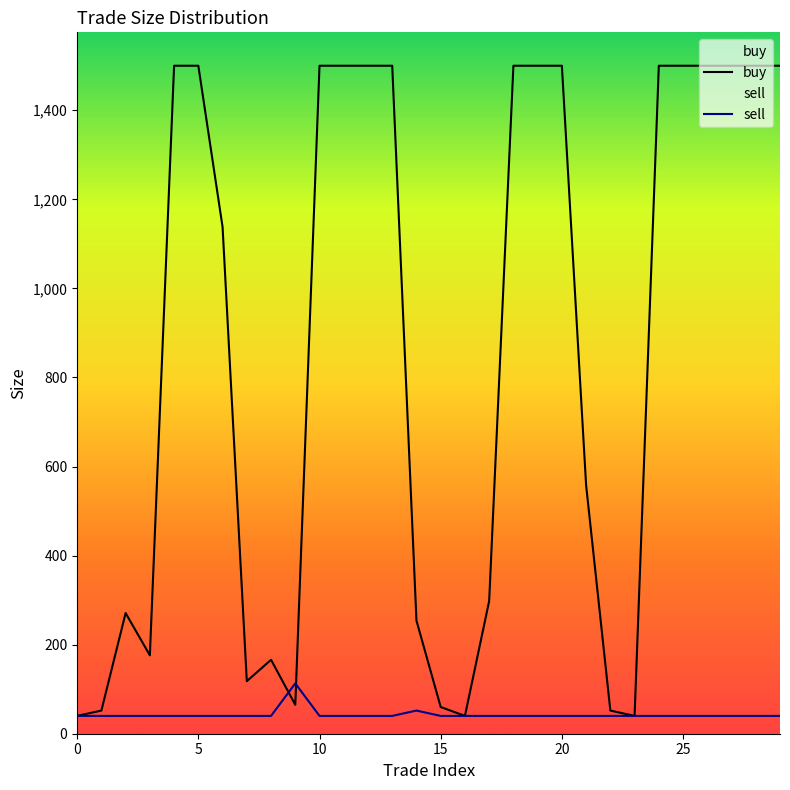

Which series has the largest total across all categories?

buy